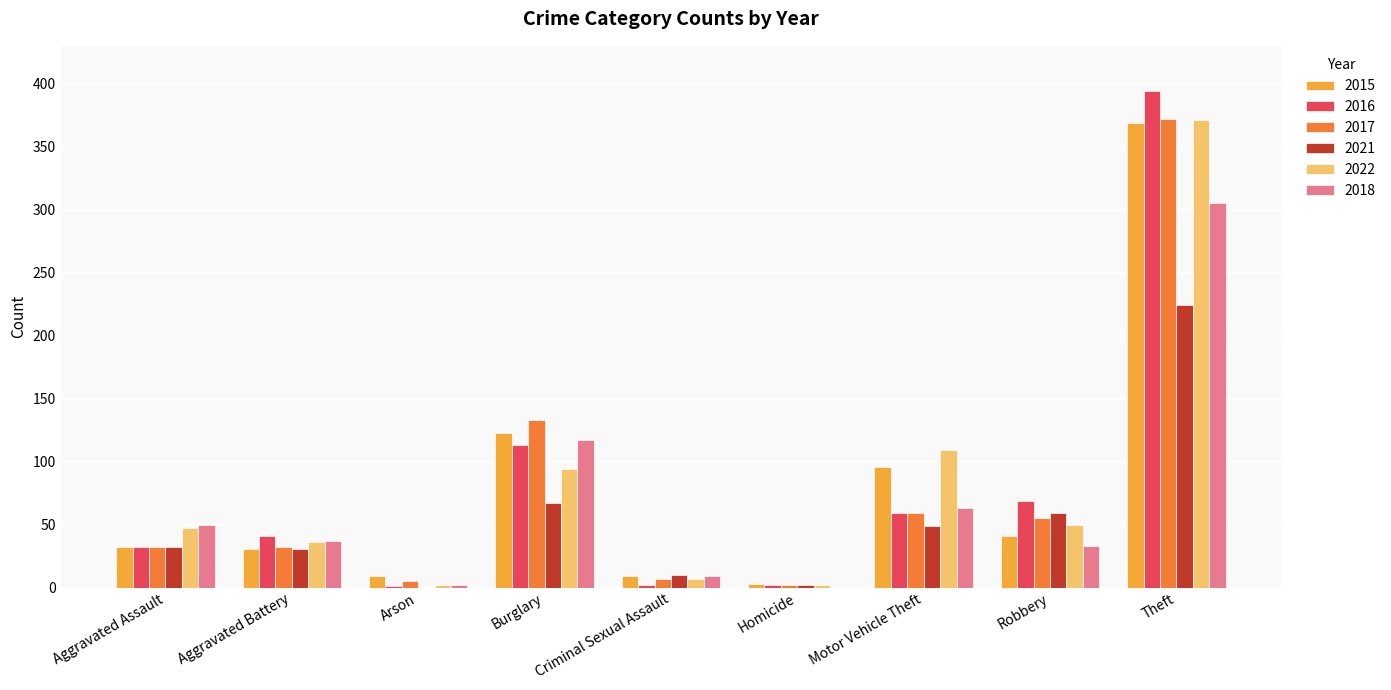

Which series changed the most between Aggravated Battery and Motor Vehicle Theft?

2022